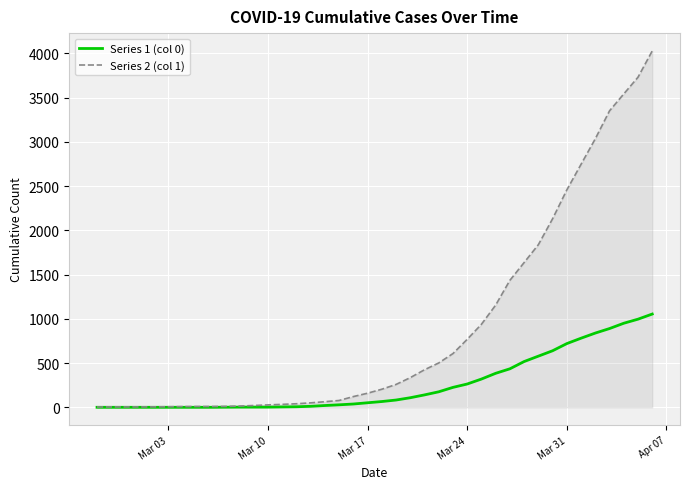

Rank the series by their average value, from highest to lowest.

Series 2 (col 1), Series 1 (col 0)